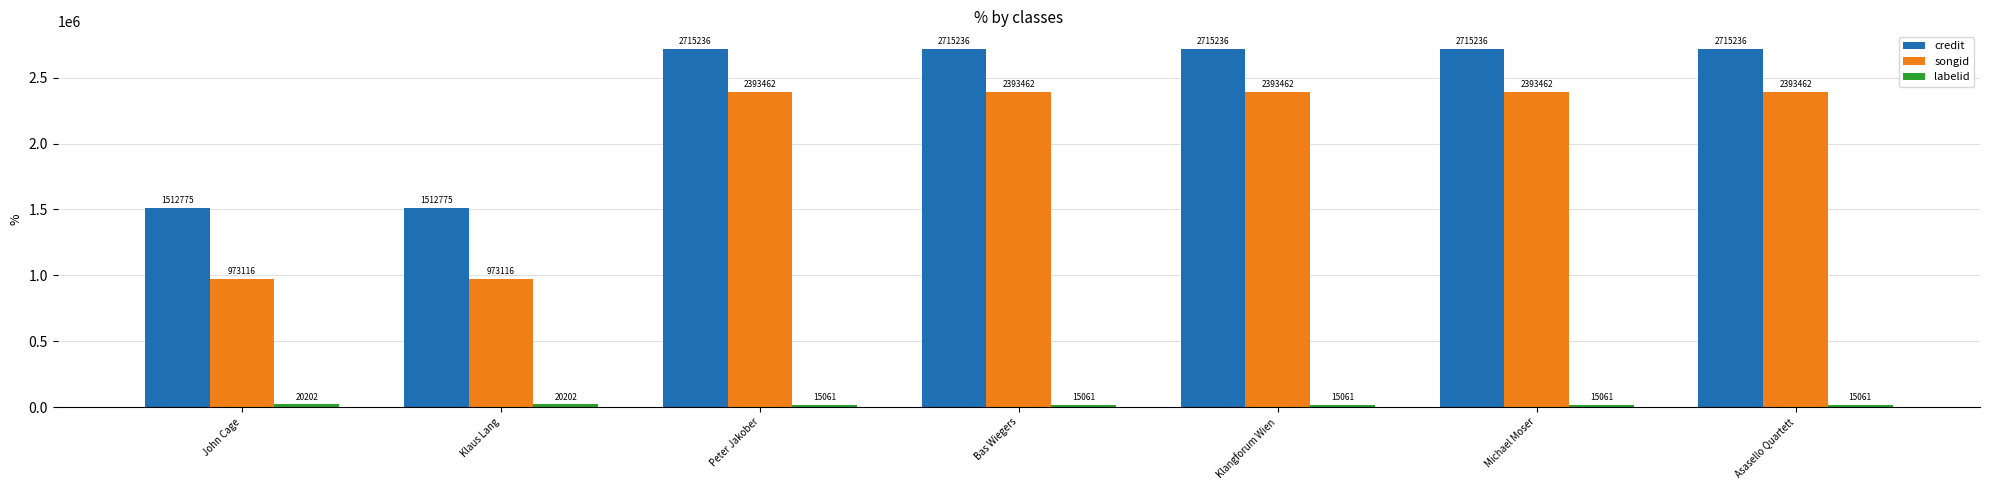

What is the sum of the credit values at Klangforum Wien and Bas Wiegers?

5430472